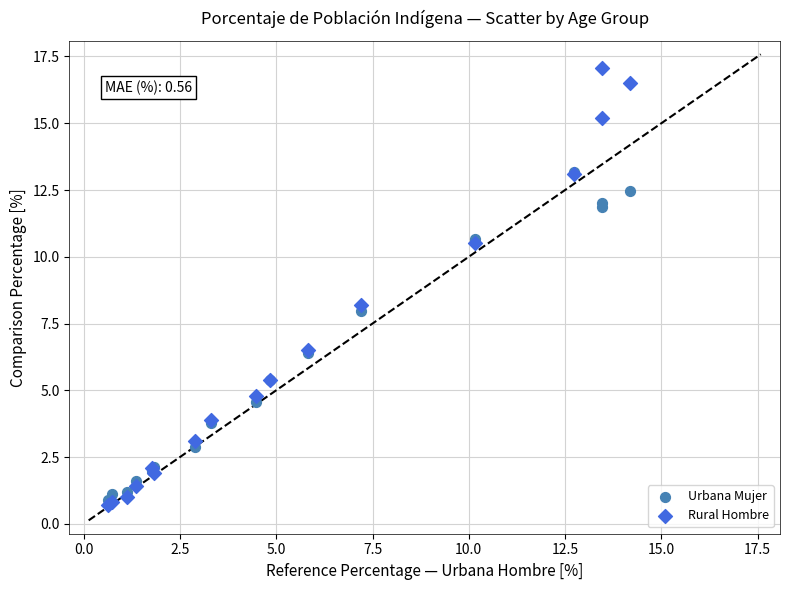

Which series has the widest spread of Y values?

Rural Hombre